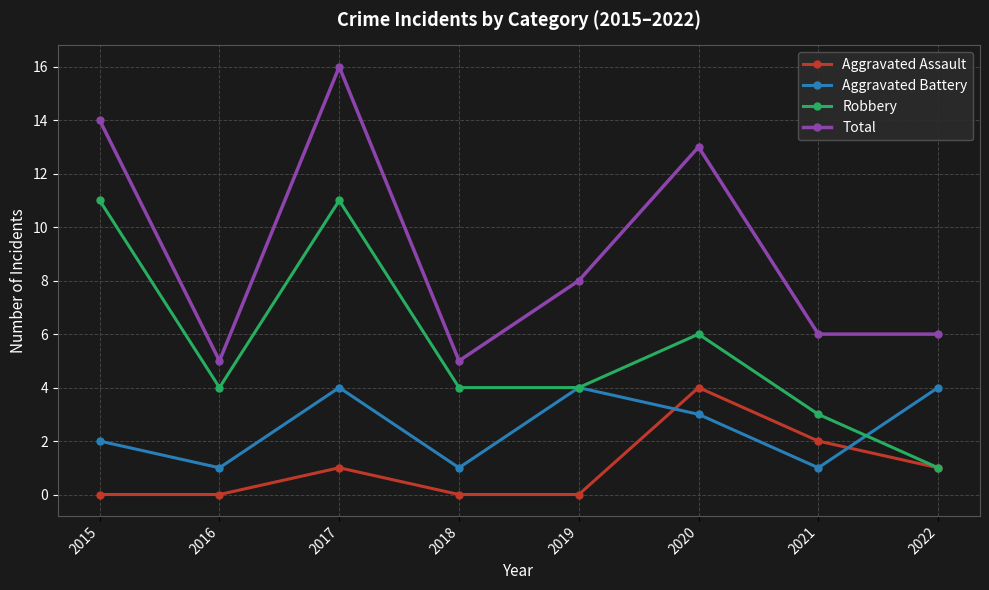

Reading left to right, extract all data points from this chart.

Aggravated Assault: 0	0	1	0	0	4	2	1
Aggravated Battery: 2	1	4	1	4	3	1	4
Robbery: 11	4	11	4	4	6	3	1
Total: 14	5	16	5	8	13	6	6